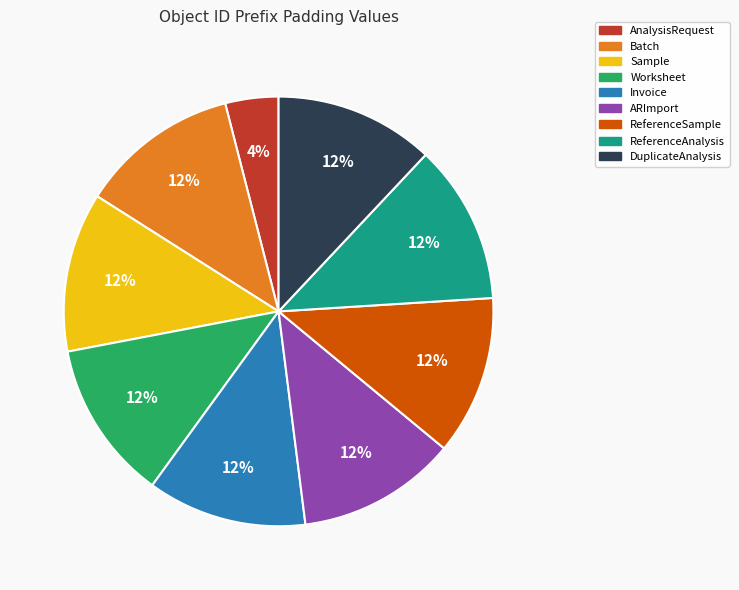

The Sample slice represents 12% of the pie. True or false?

True